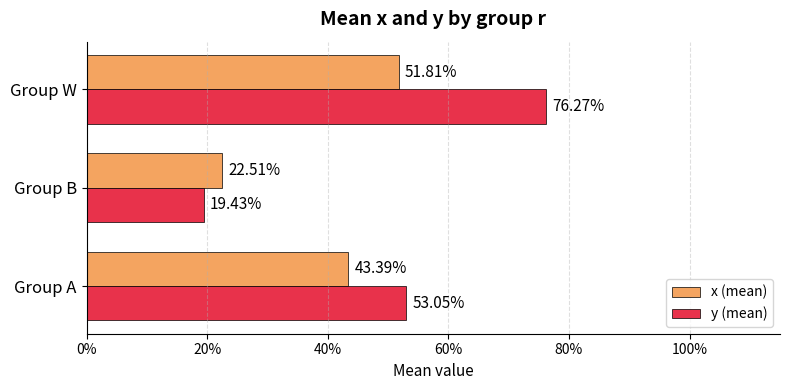

What are all the series names shown in the legend?

x (mean), y (mean)